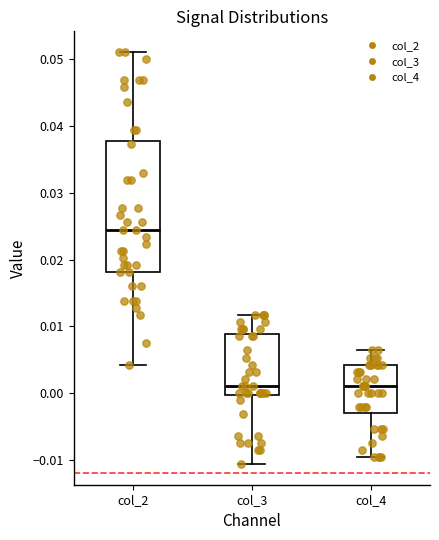

Where is the upper edge of the box for col_3 on the y-axis? The values are not printed on the chart, so give them approximately, as read against the axis.

0.009